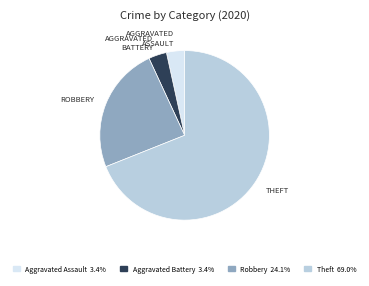

Is there any slice that represents more than half of the pie?

Yes